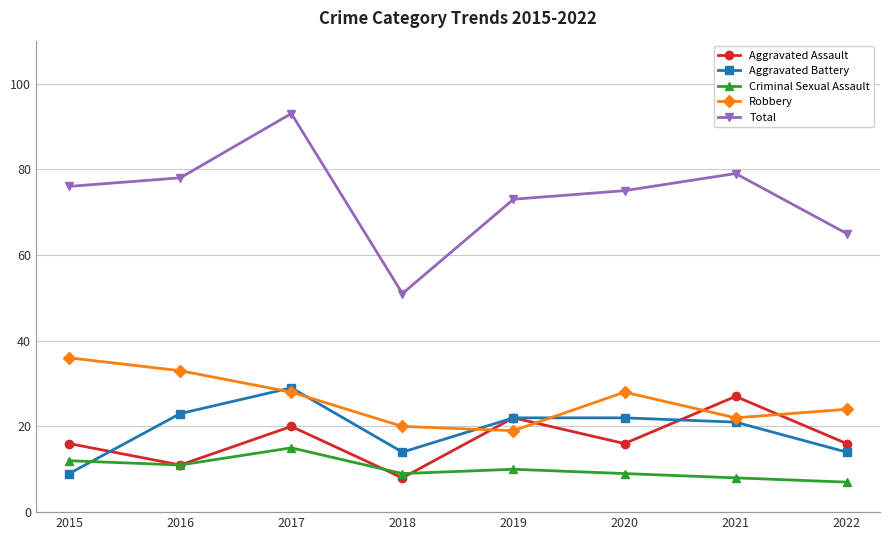

At which category is the sum across all series the highest?

2017